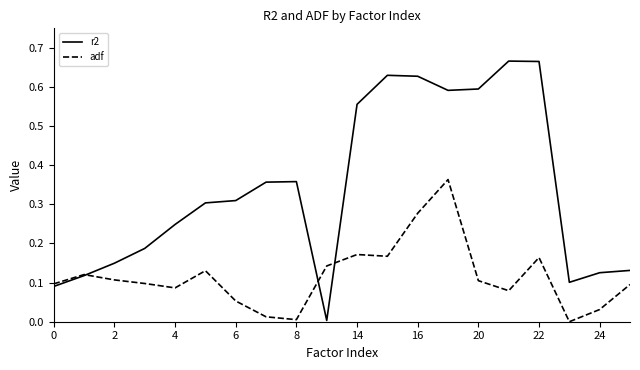

Which series has the largest range (max minus min)?

r2